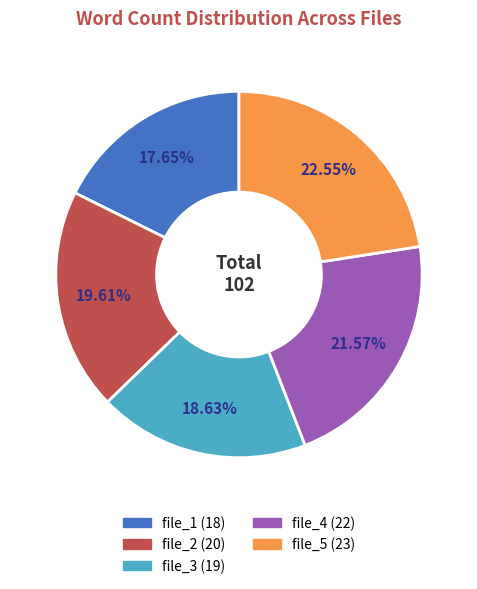

The file_2 slice represents 12% of the pie. True or false?

False